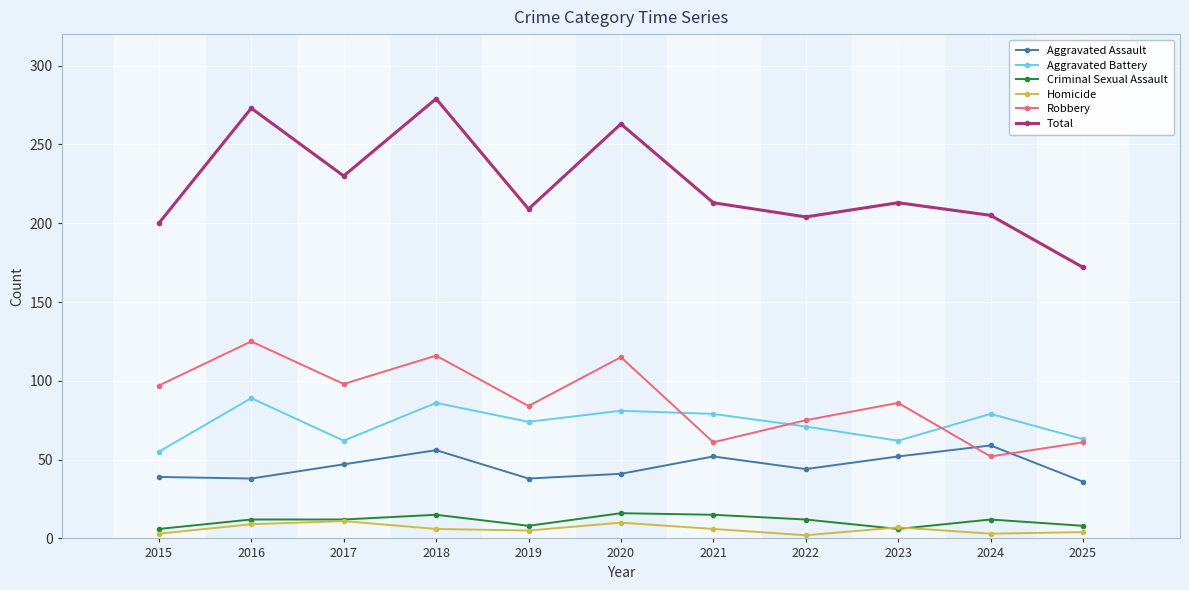

What is the average value of the Total series?

224